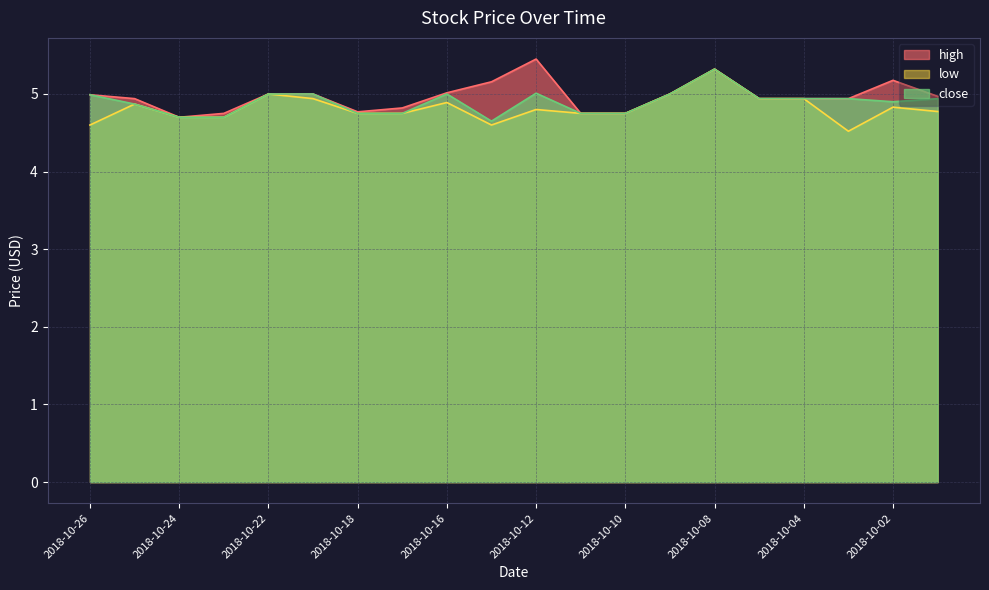

List the series in order of their overall mean, lowest first.

low, close, high